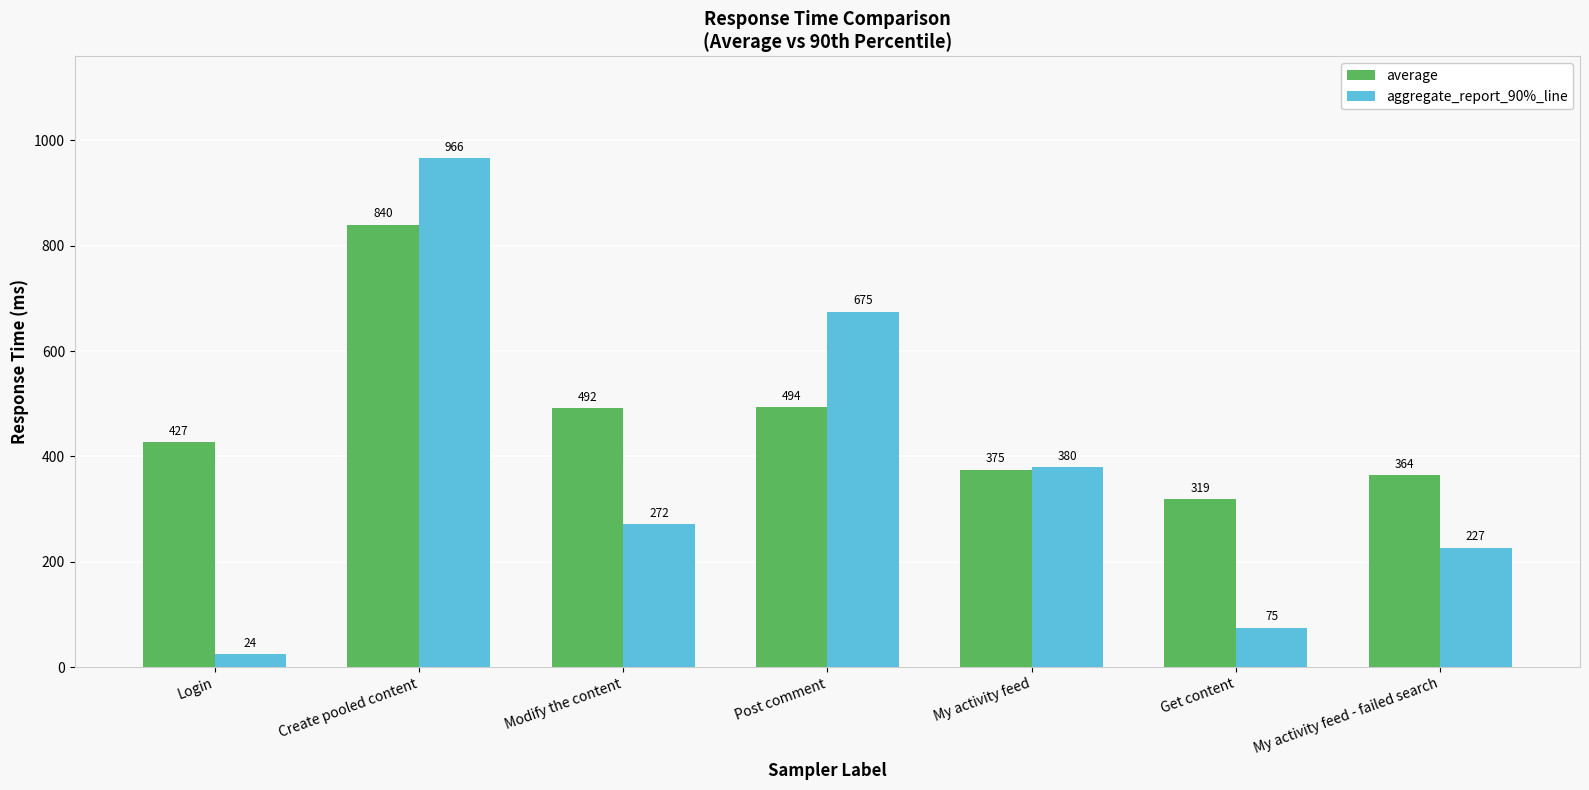

Which label corresponds to the smallest value in the chart?

Login